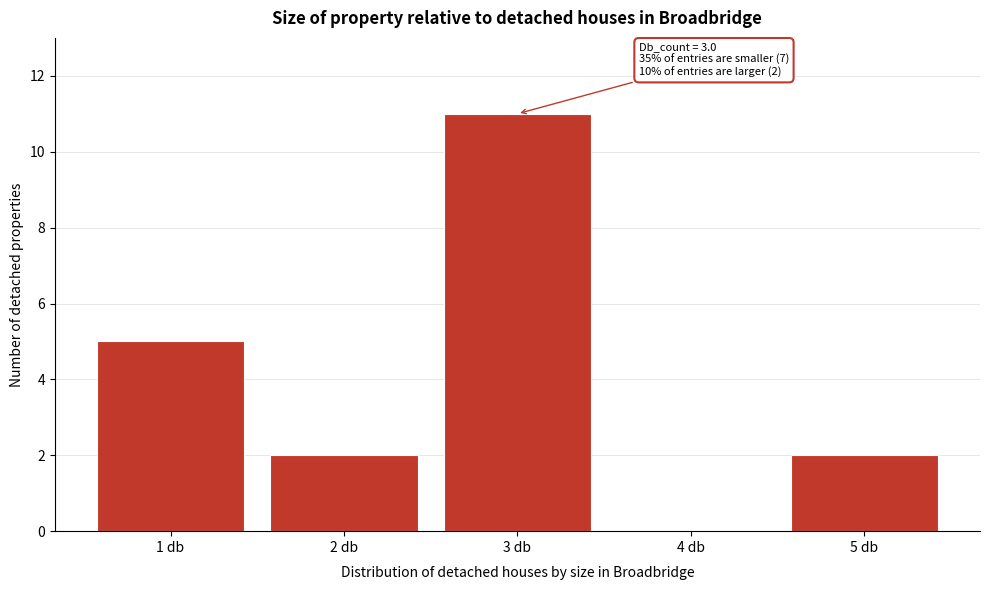

Reading left to right, list all the values displayed in this chart.

1 db=5	2 db=2	3 db=11	4 db=0	5 db=2